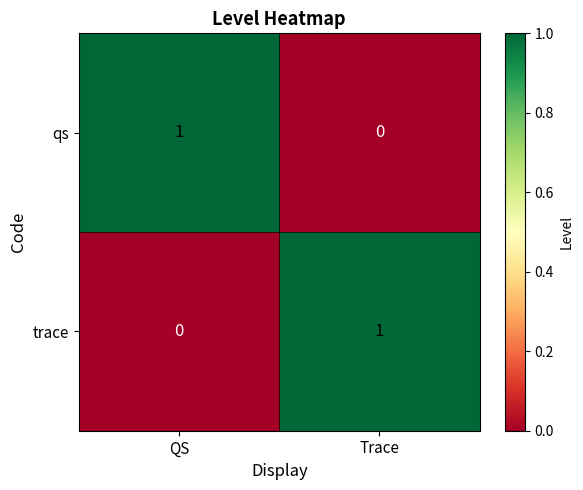

Which category has the highest value in the trace series?

Trace